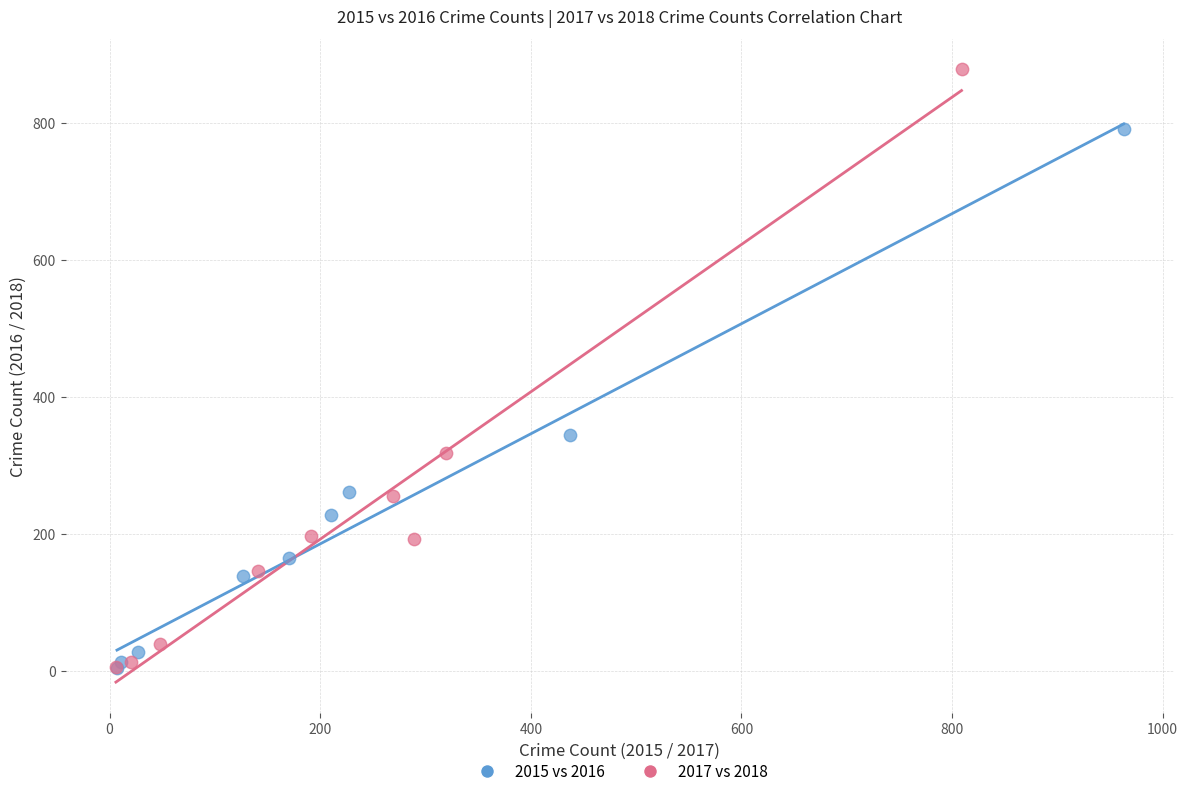

Which series has the largest Y range (max minus min)?

2017 vs 2018